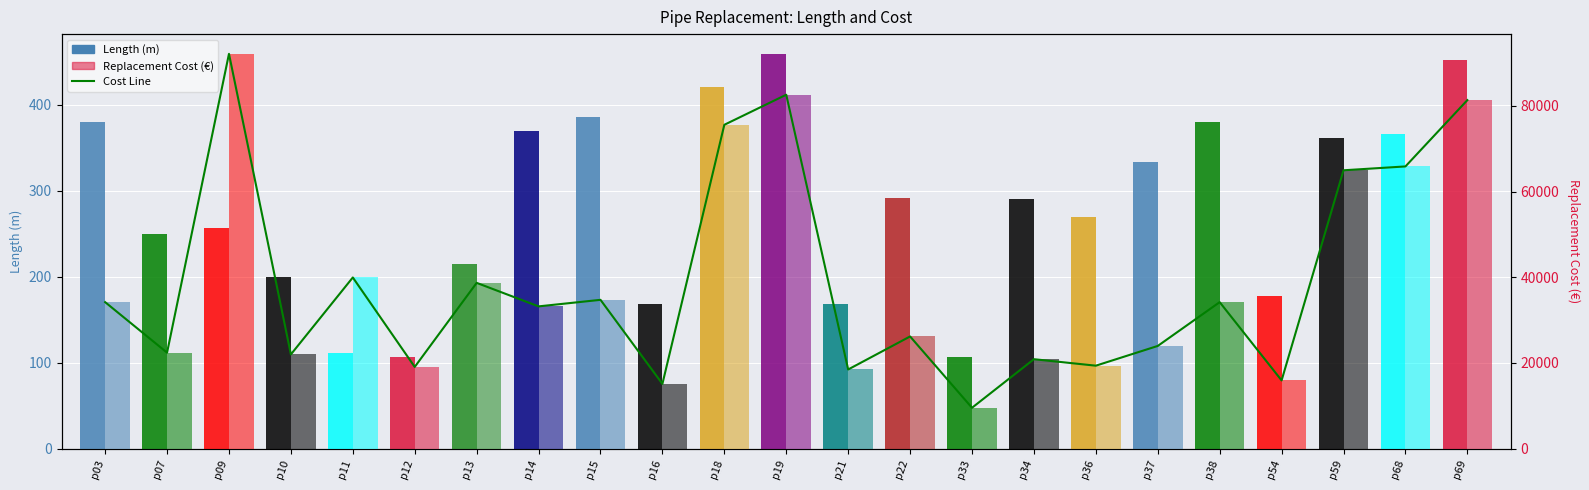

List the labels in order of Replacement_Cost value, largest first.

p09, p19, p69, p18, p68, p59, p11, p13, p15, p03, p38, p14, p22, p37, p07, p10, p34, p36, p12, p21, p54, p16, p33